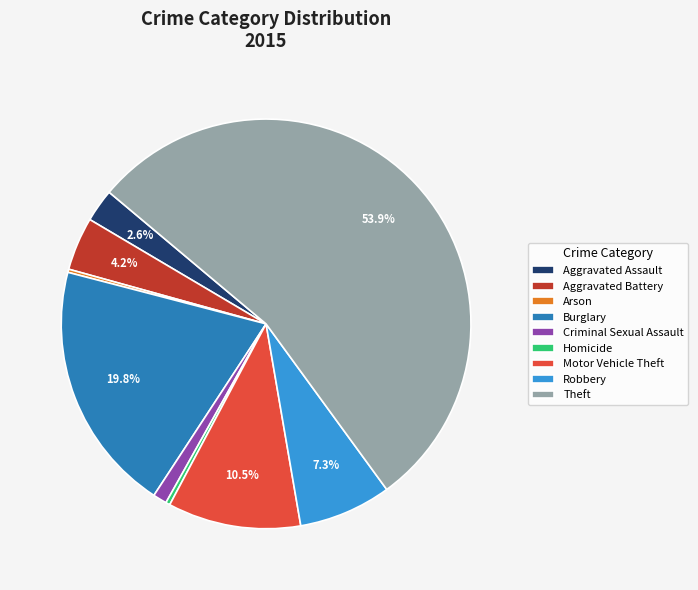

Between Homicide and Robbery, which is larger?

Robbery